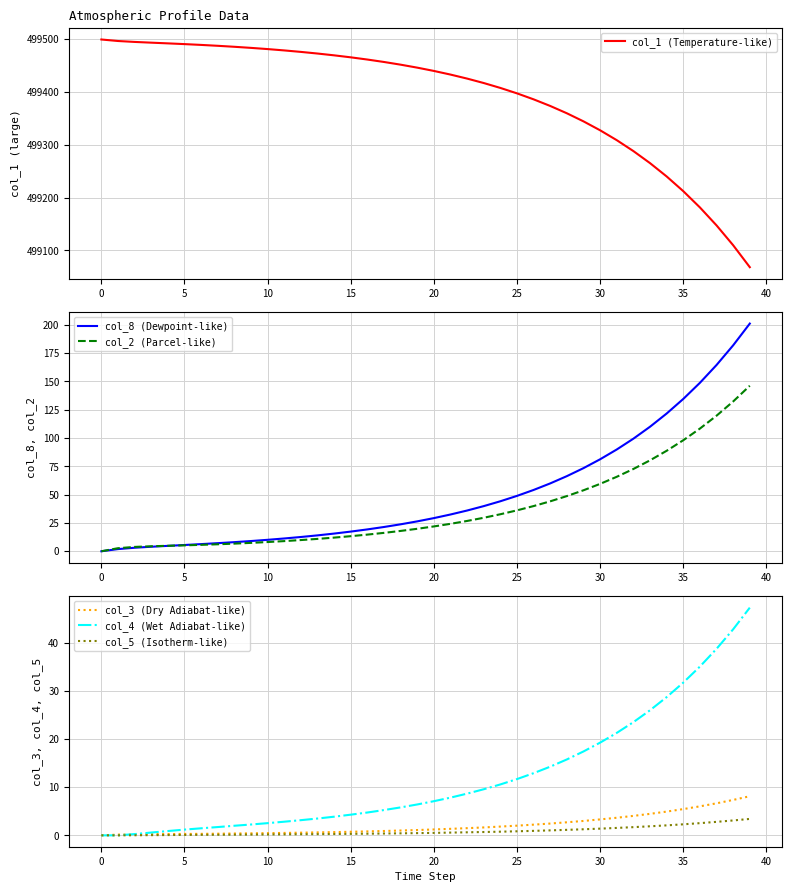

How many series are shown in this chart?

6